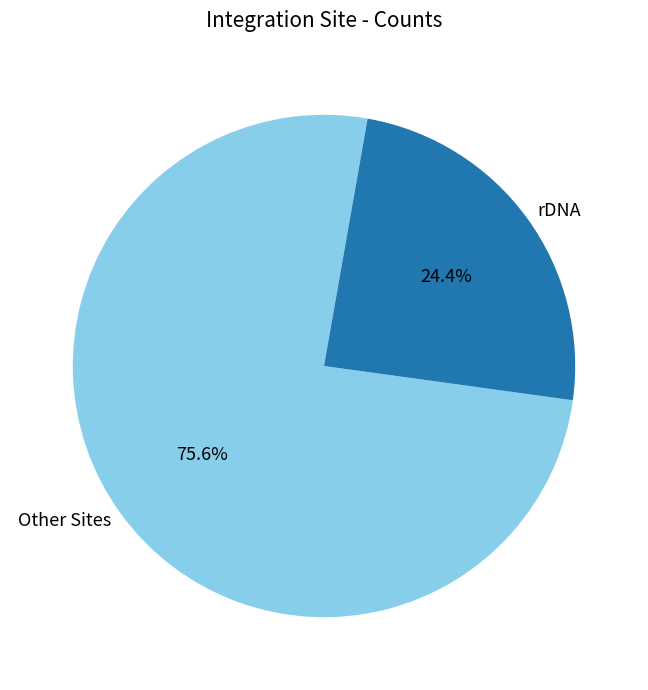

Rank the categories by value from highest to lowest.

Other Sites, rDNA